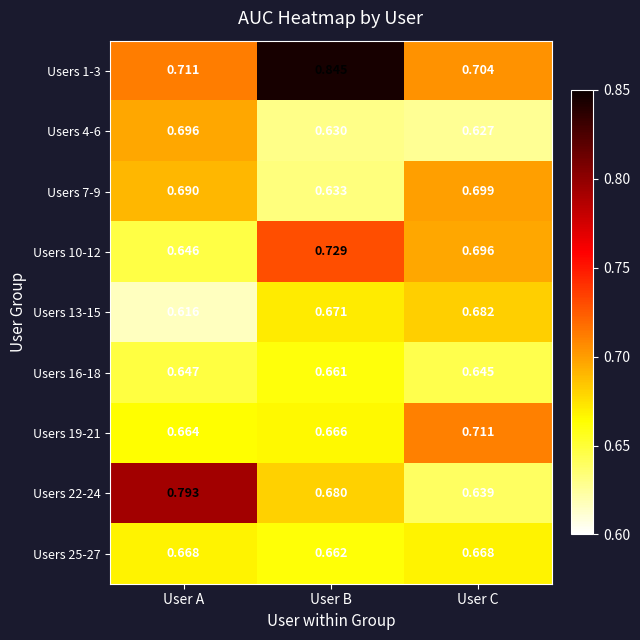

Which category has the highest value across all series?

User B